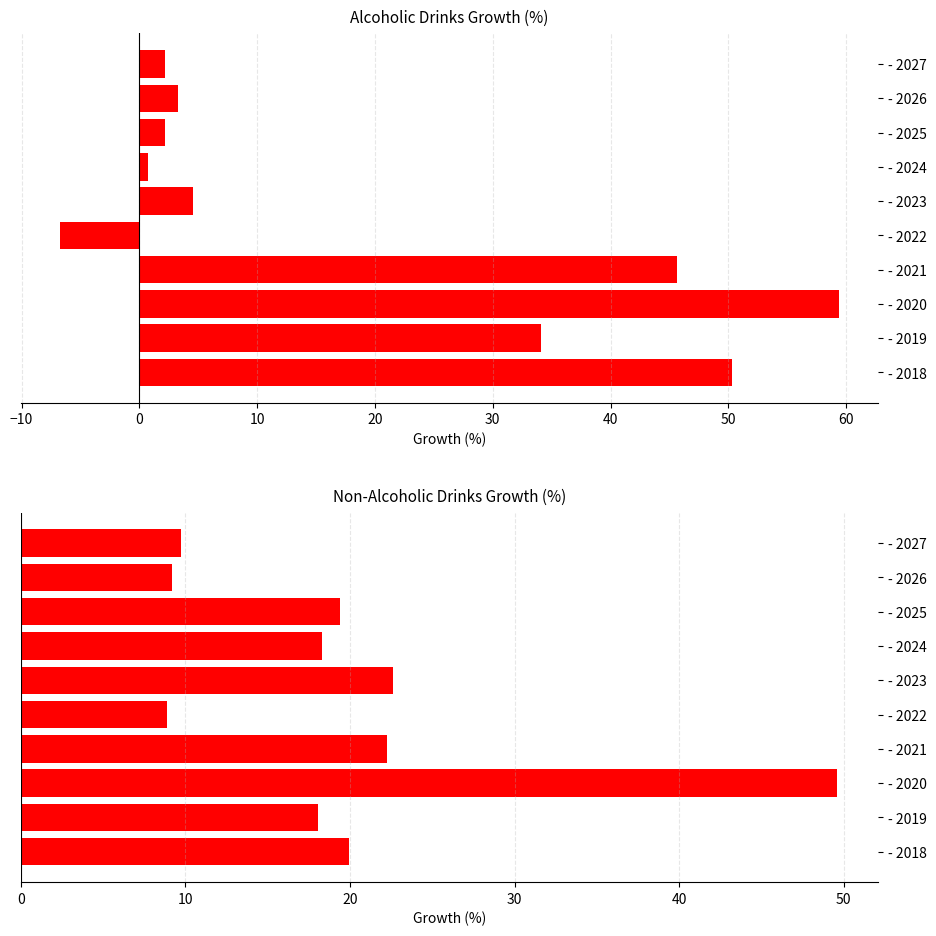

What is the difference between the maximum and minimum values in the Non-Alcoholic Drinks series?

40.7